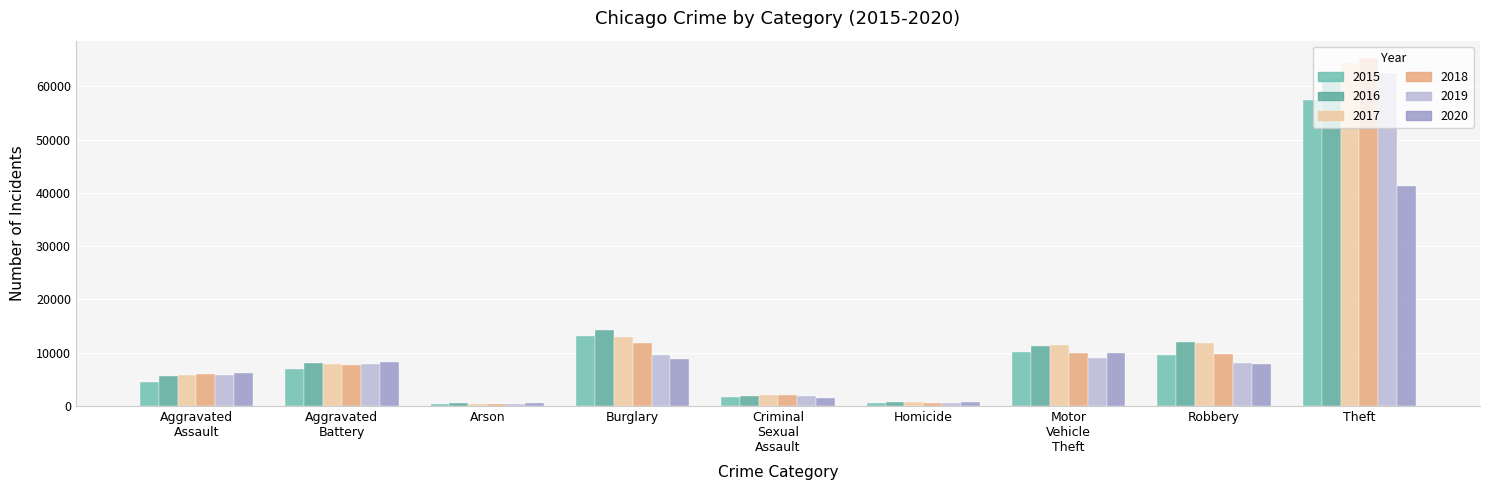

Which category has the highest value across all series?

Theft